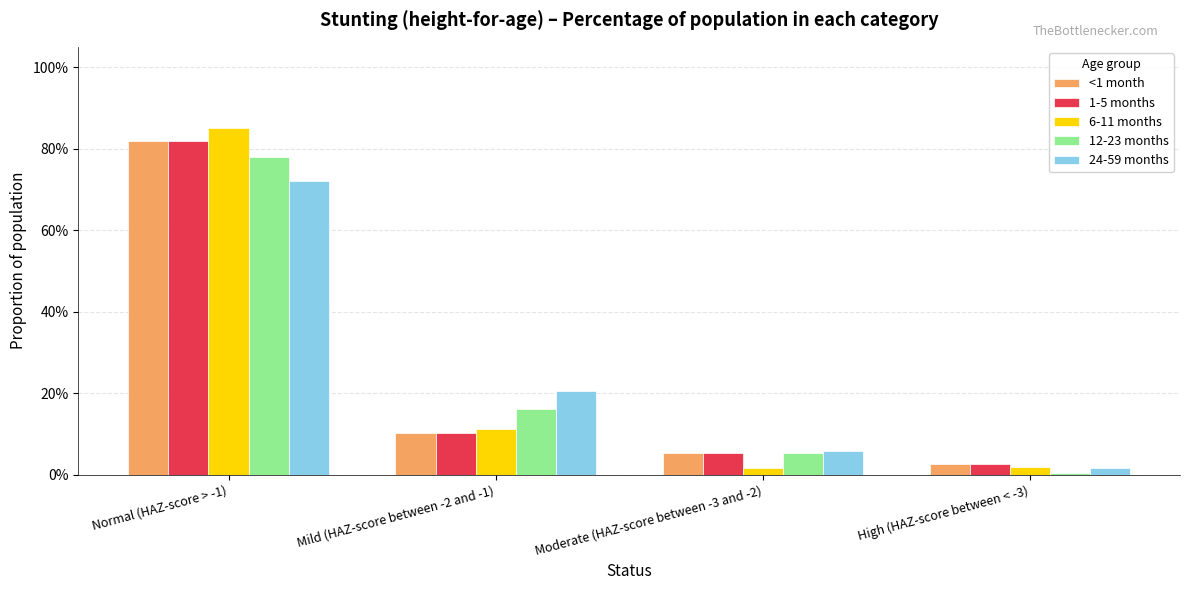

Are the bars grouped side by side (vs. stacked)?

Yes